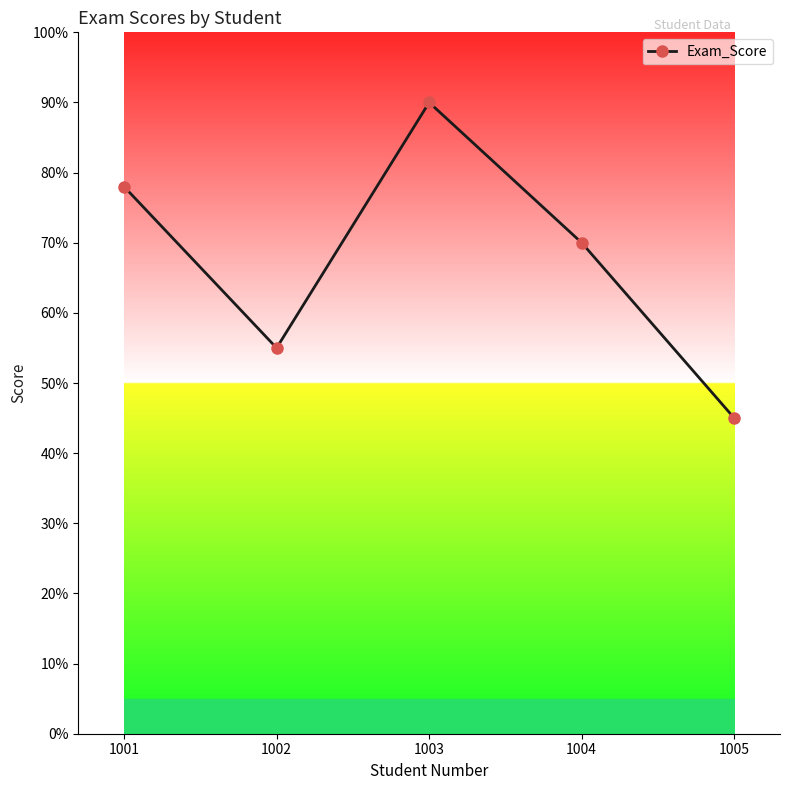

Is this an area chart (filled region under the line)?

No